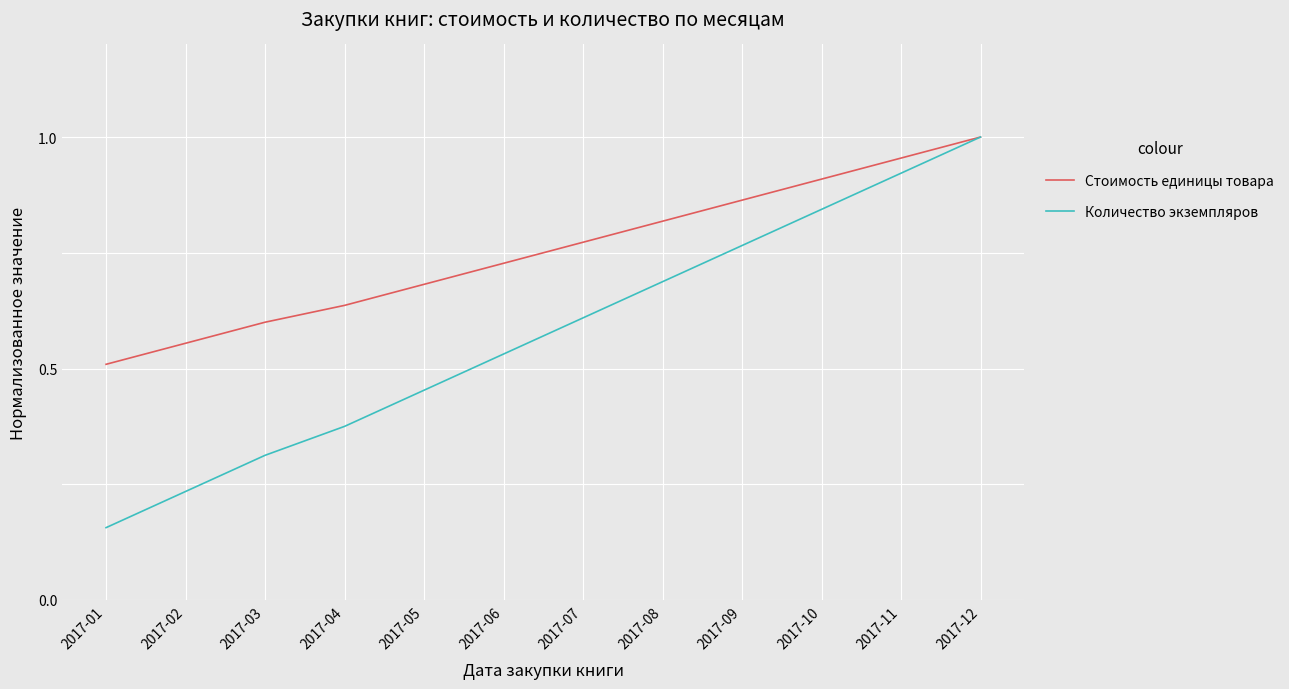

At which label does Количество экземпляров reach its minimum?

2017-01